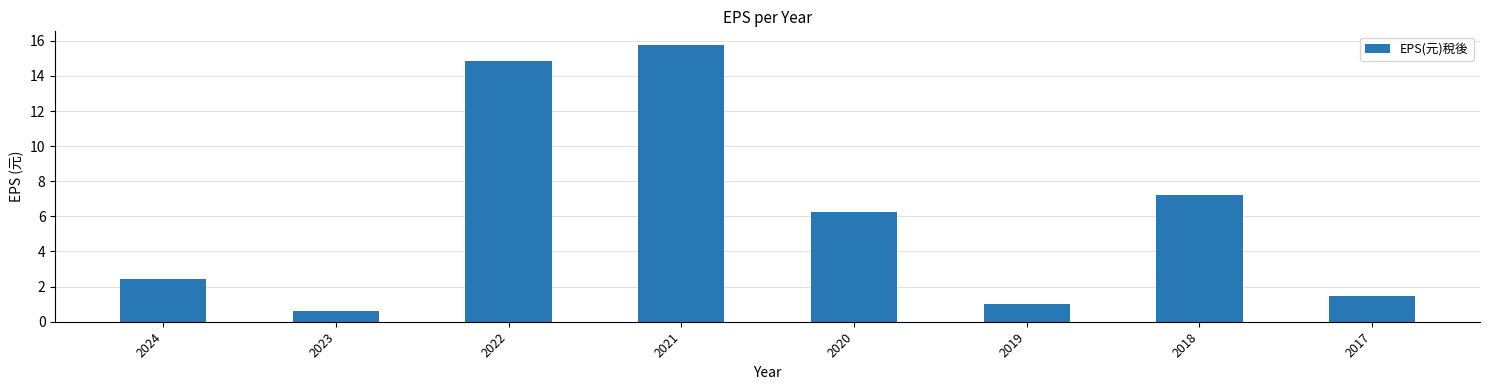

List the labels in order of value, largest first.

2021, 2022, 2018, 2020, 2024, 2017, 2019, 2023